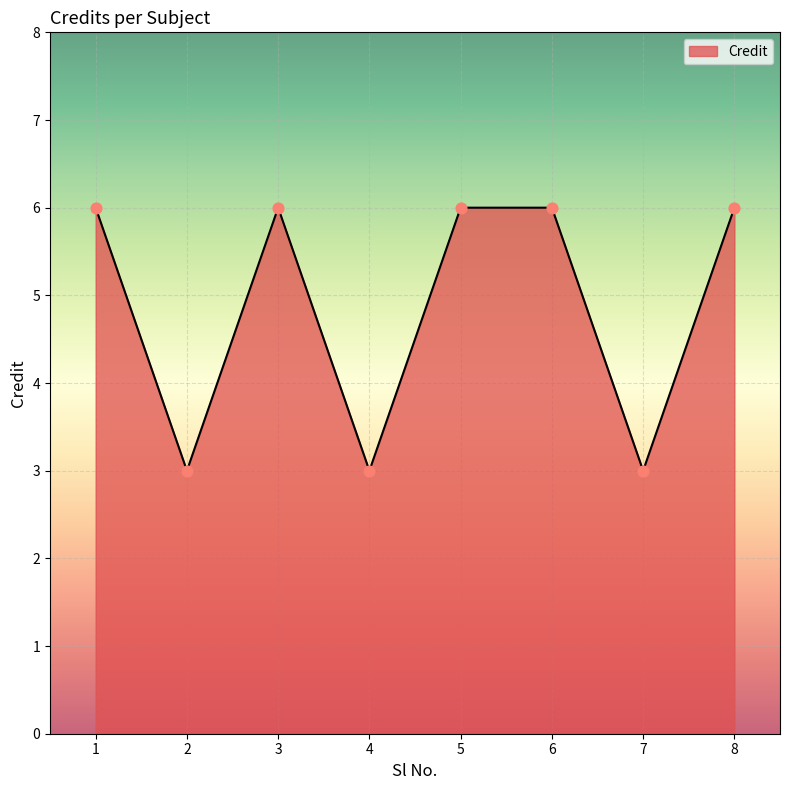

Approximately how many times larger is the value at 6 compared to 2?

2.0